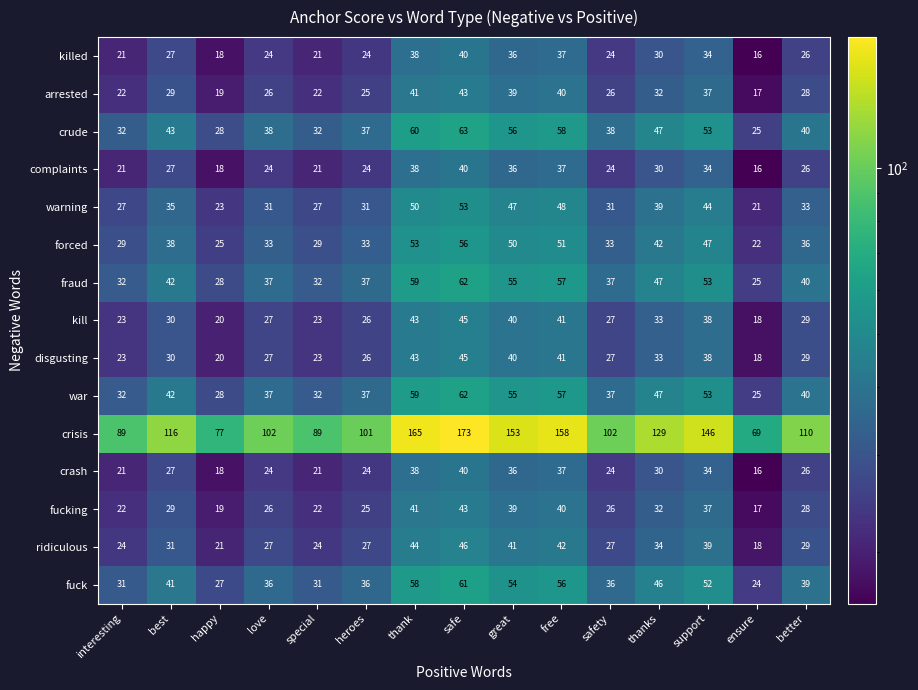

Which series has the largest total across all categories?

crisis